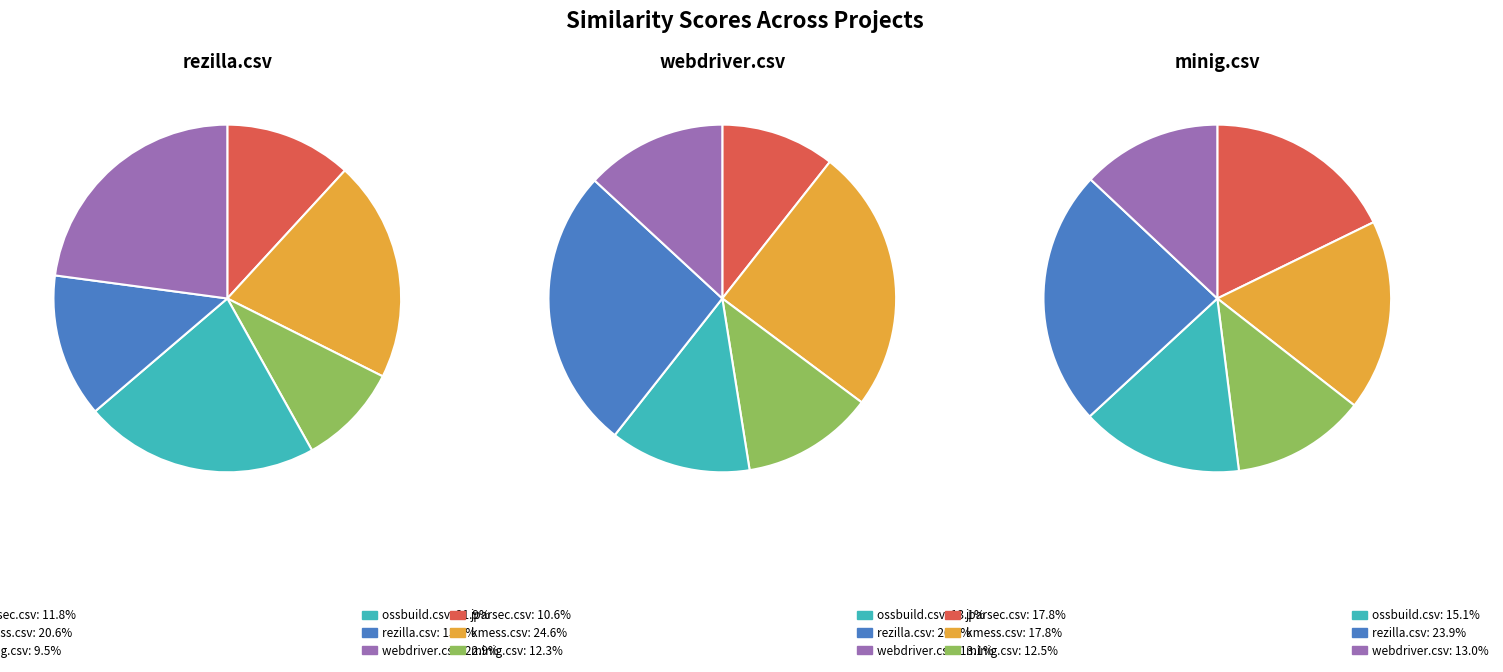

Is there a majority slice in this chart?

No